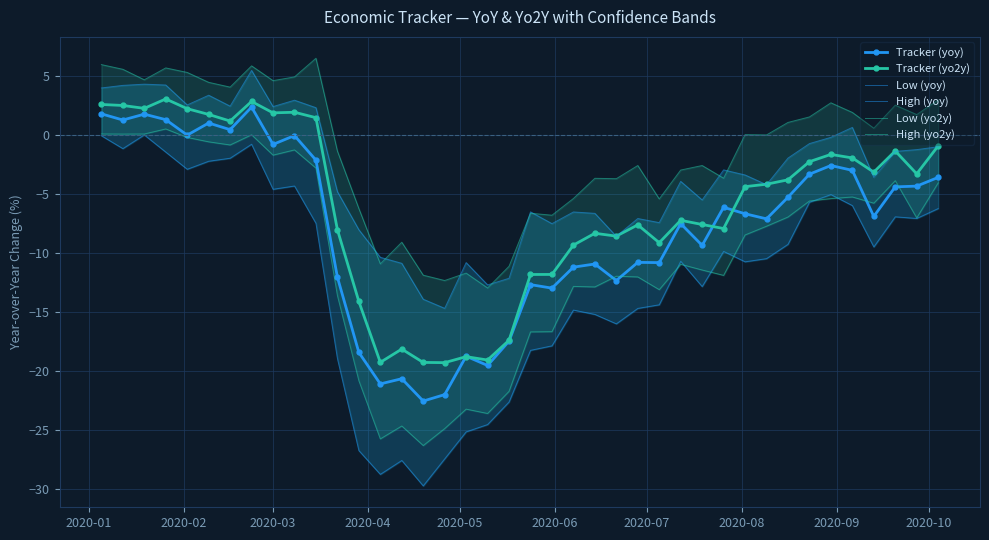

What is the maximum value for Tracker (yo2y)?

3.1